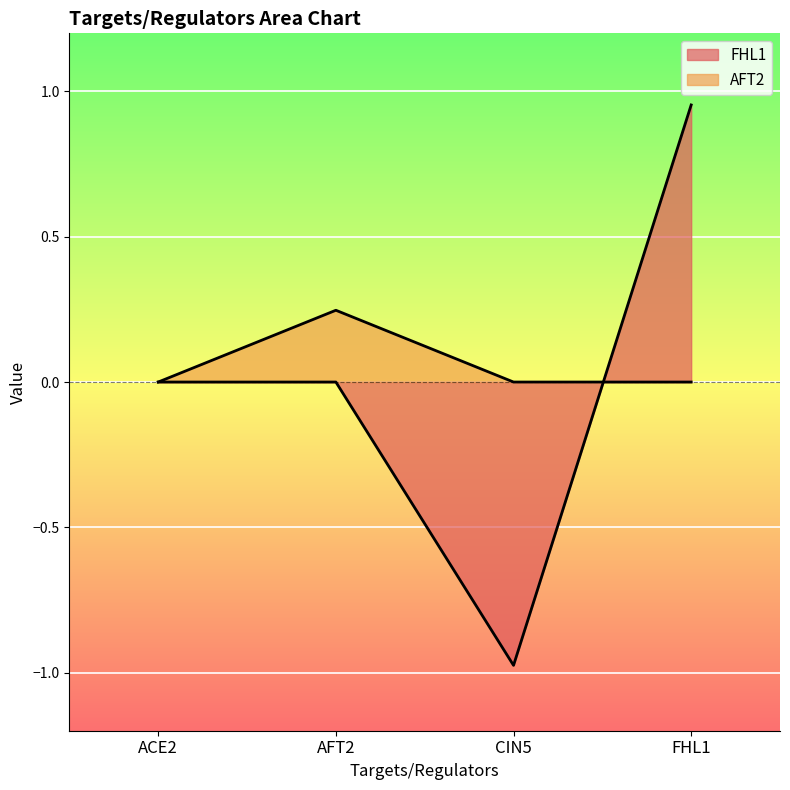

Which category has the highest value across all series?

FHL1